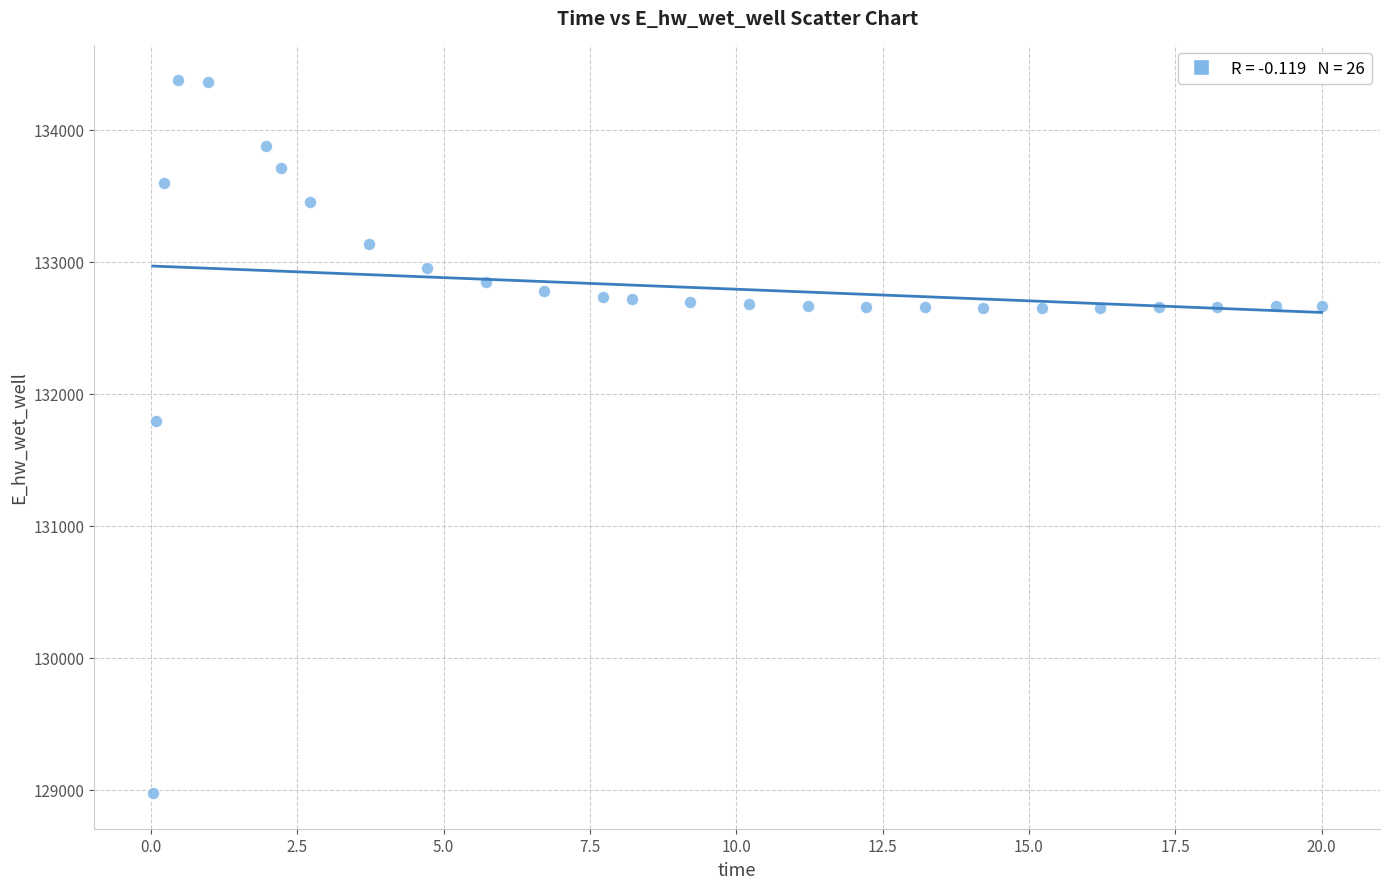

What is the range of Y values (max minus min)?

5397.5